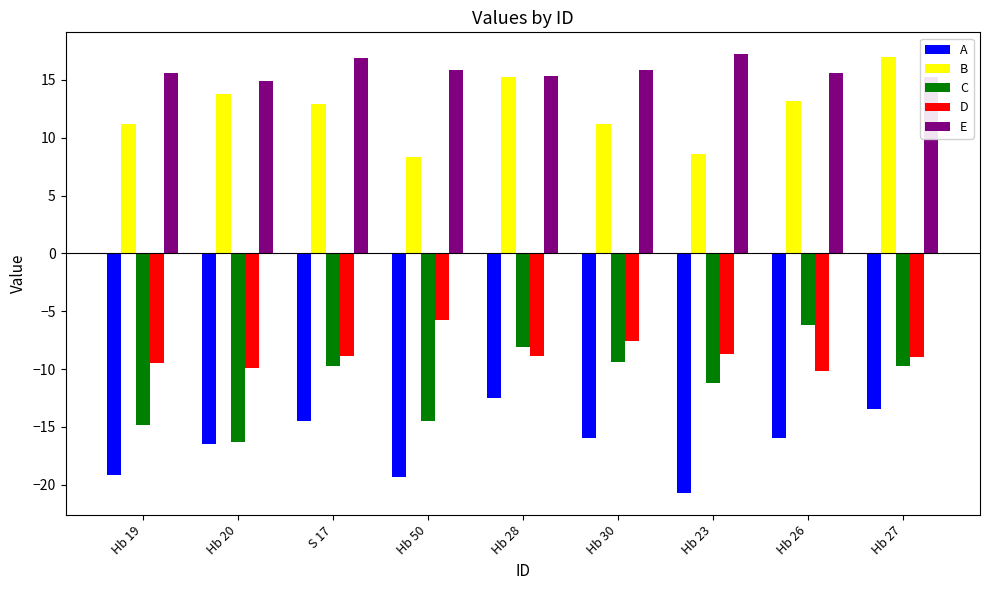

At which label does A first exceed -15?

S 17